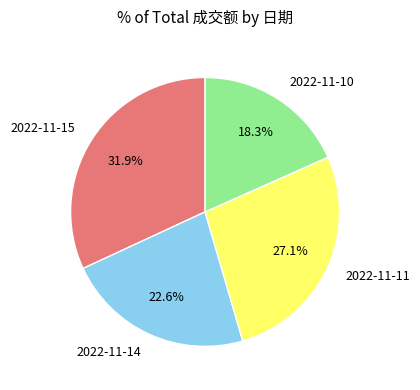

Does any single category account for the majority?

No